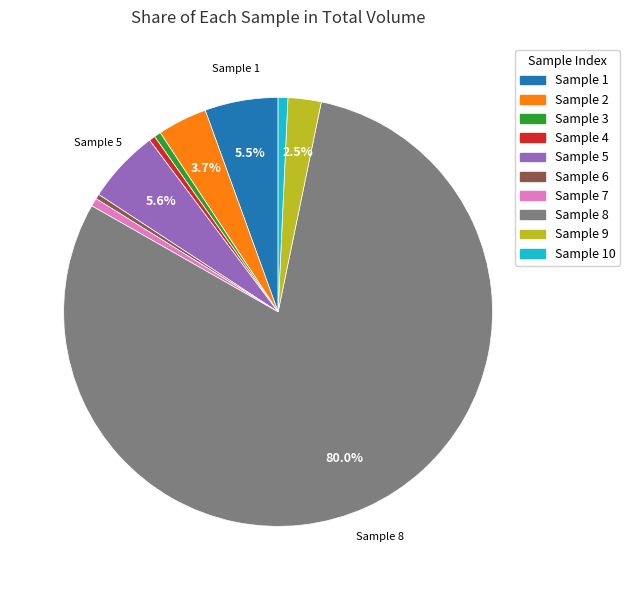

Is there a majority slice in this chart?

Yes